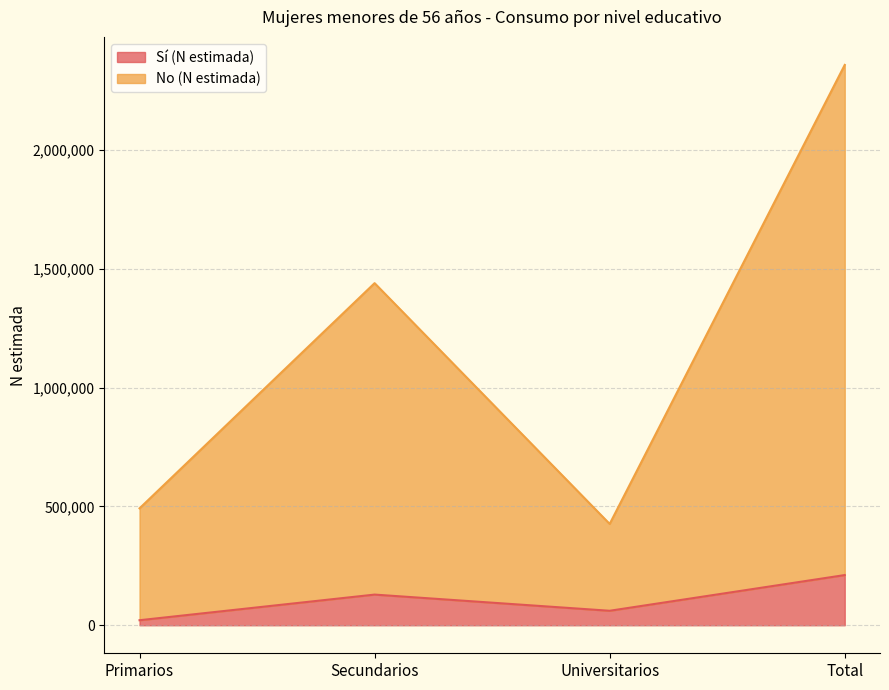

Does the chart have visible grid lines?

Yes